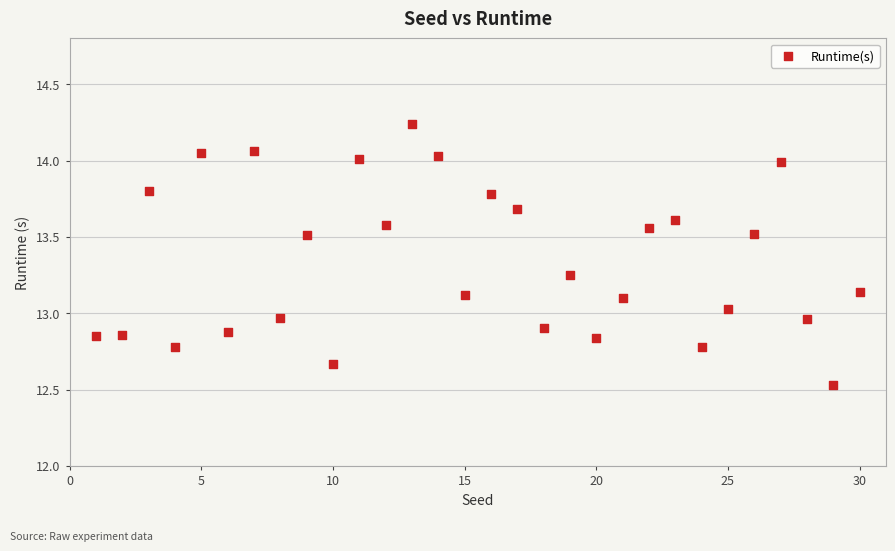

What is the range of X values (max minus min)?

29.0